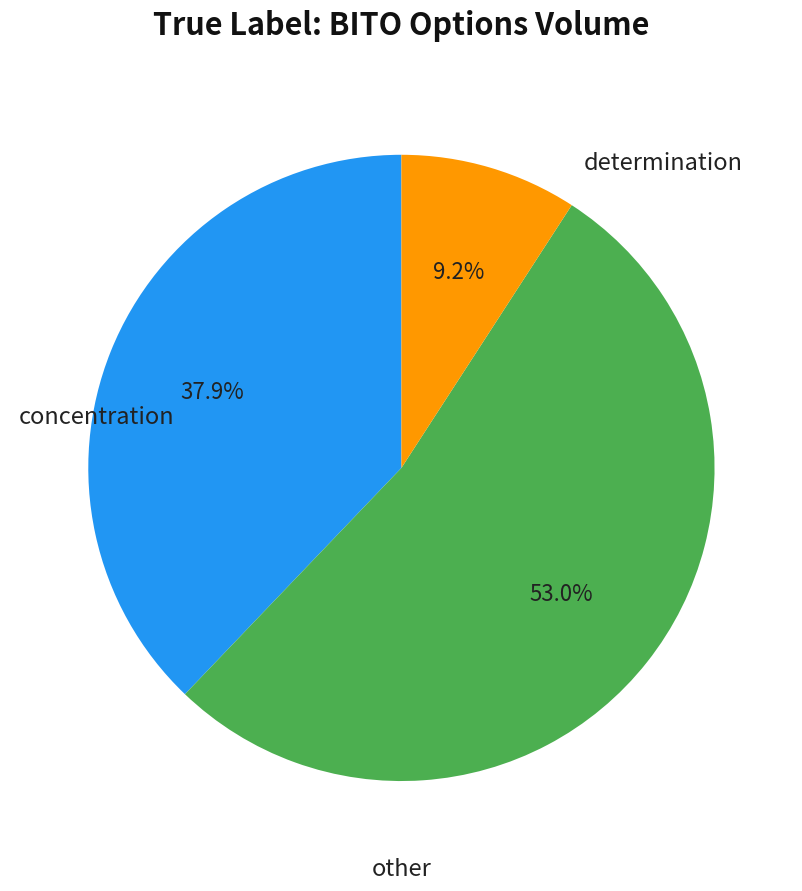

Does any single category account for the majority?

Yes